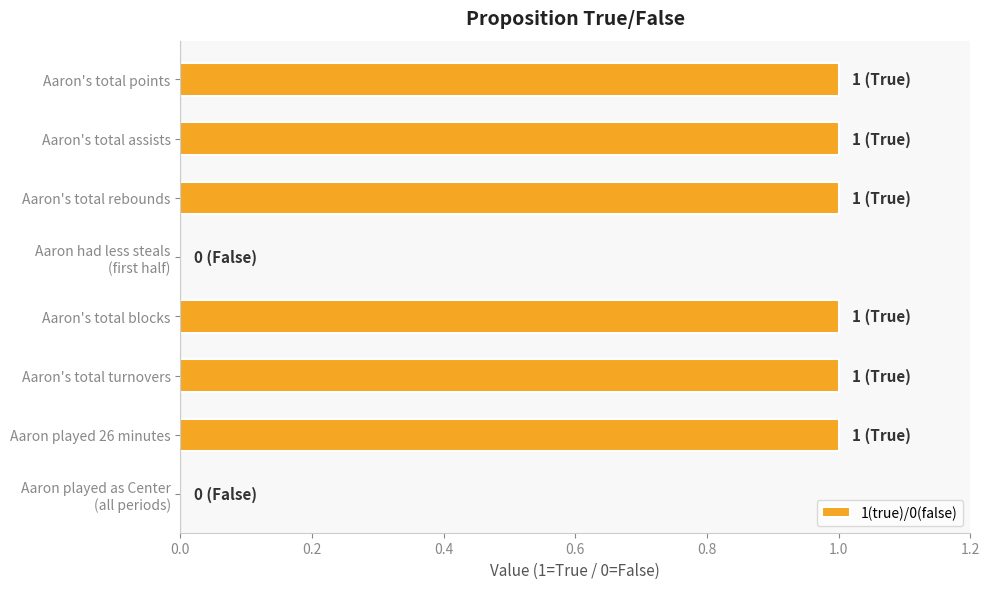

What is the sum of all values?

6